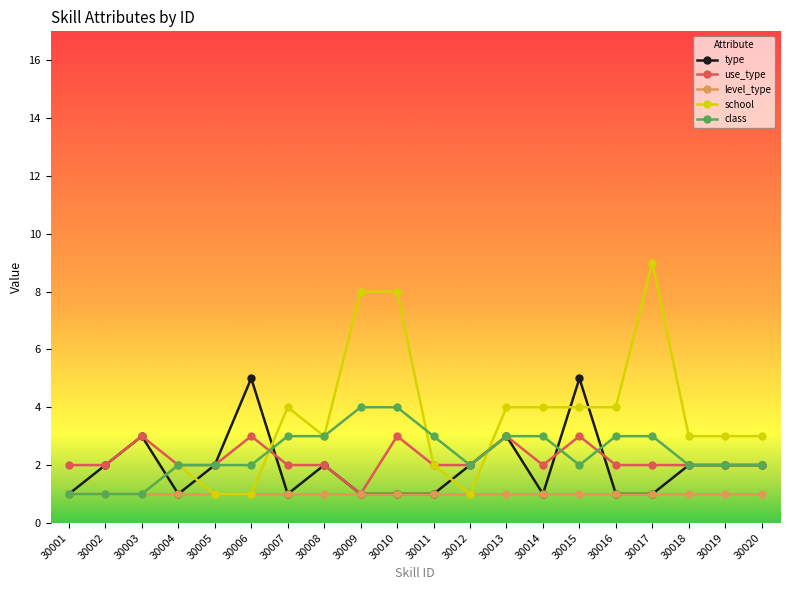

What is the difference between the type values at 30005 and 30016?

1